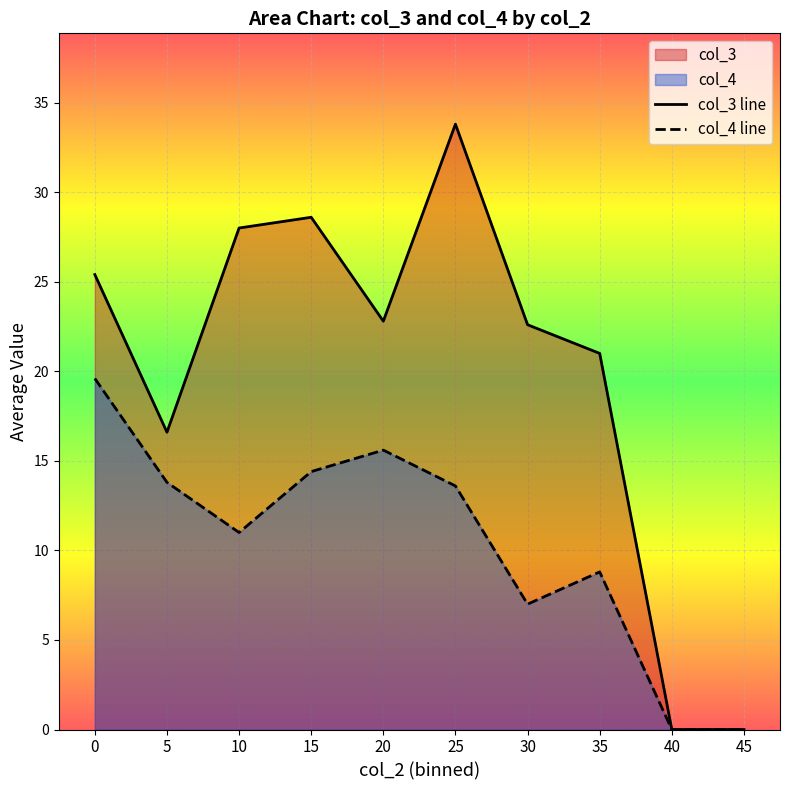

The value of col_3 line at 15 is 28.6. True or false?

True